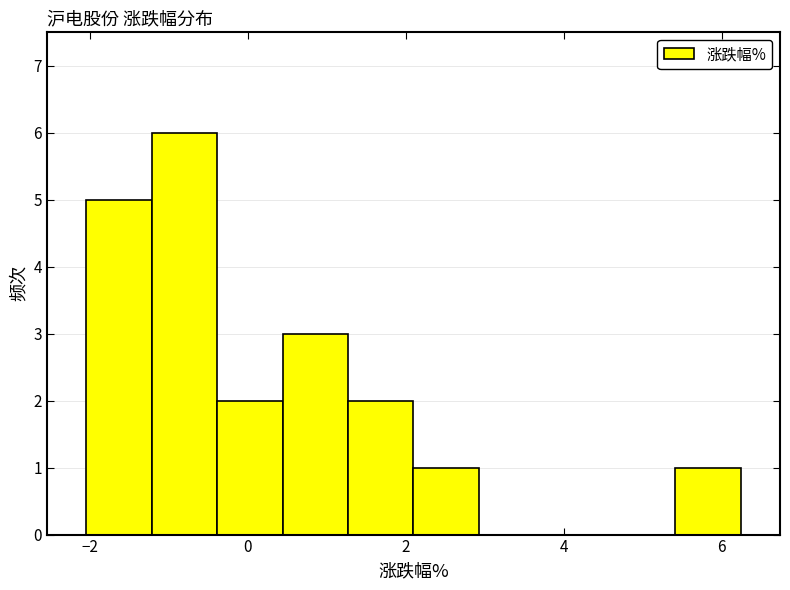

Reading left to right, list every bar in this chart as the range it spans on the x-axis followed by its height. Neither the bar edges nor the heights are printed on the chart, so give them approximately, as read against the axes.

-2.0 to -1.2: 5
-1.2 to -0.4: 6
-0.4 to 0.4: 2
0.4 to 1.2: 3
1.2 to 2.2: 2
2.2 to 3.0: 1
3.0 to 3.8: 0
3.8 to 4.6: 0
4.6 to 5.4: 0
5.4 to 6.2: 1